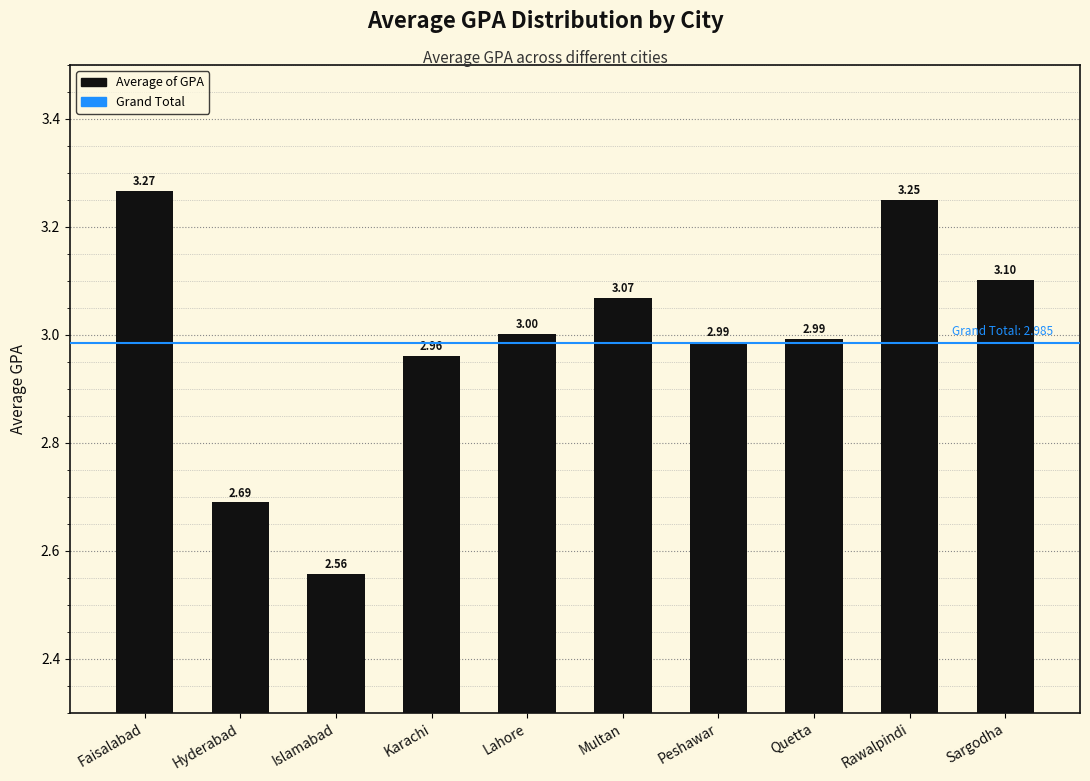

At which label does the data first exceed 3?

Faisalabad